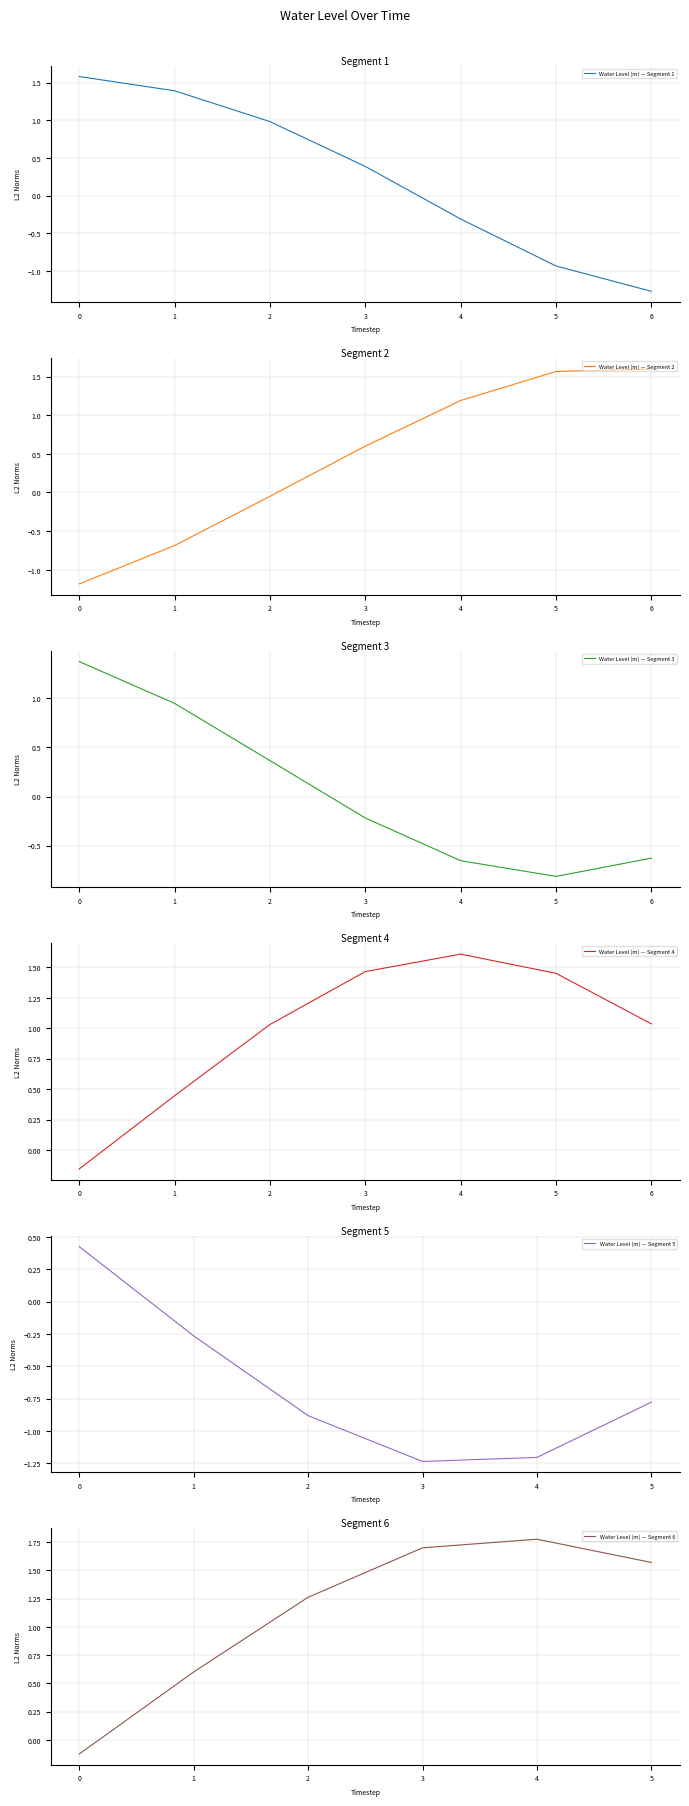

The value of Water Level (m) — Segment 1 at 6 is -0.5. True or false?

False